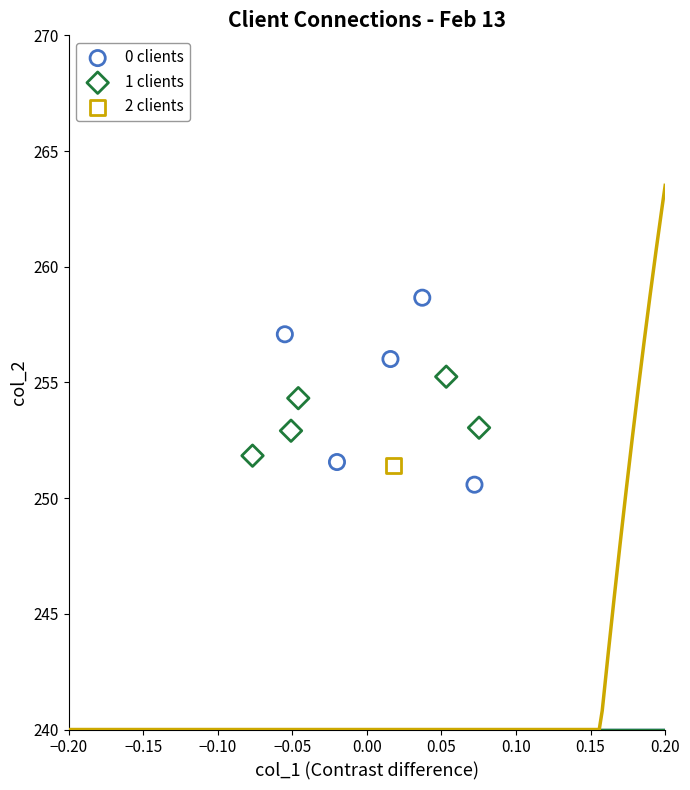

What are all the series names shown in the legend?

0 clients, 1 clients, 2 clients